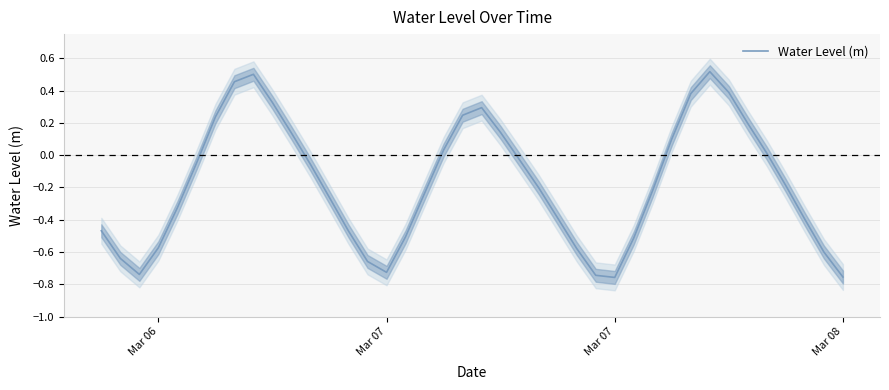

How many interior local peaks (higher than both neighbors) does the data have?

3